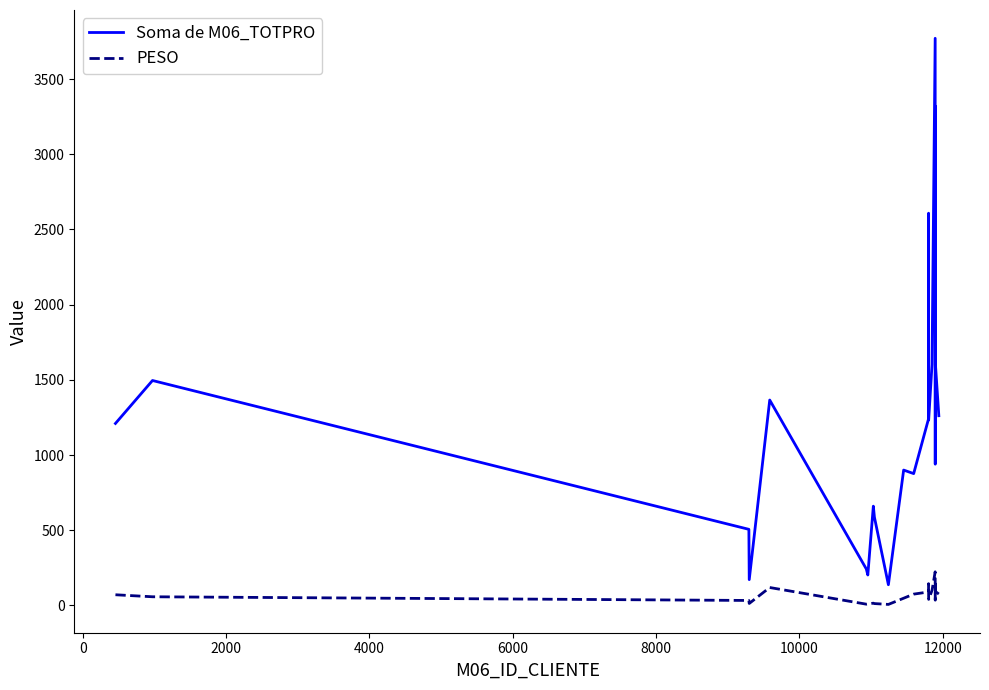

How many lines are shown in the chart?

2